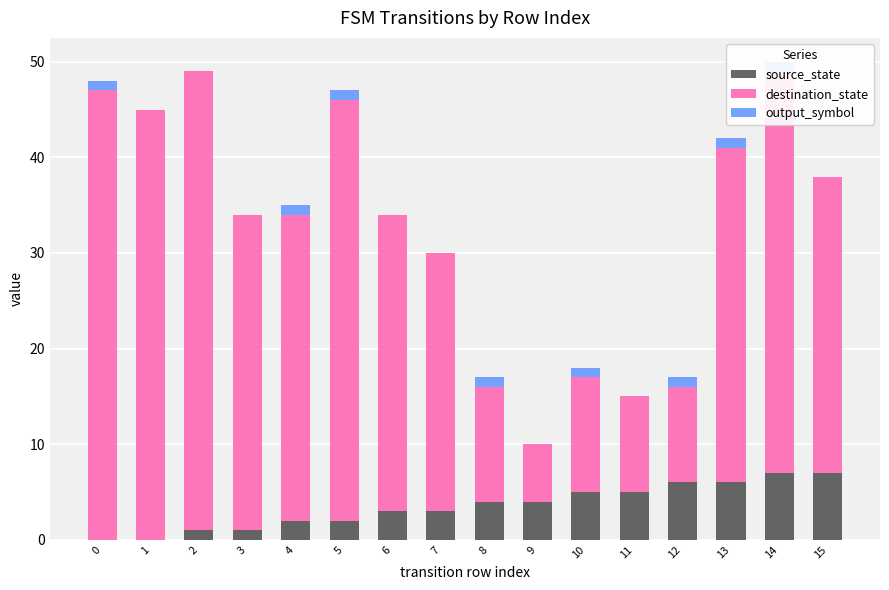

Count the number of categories in the chart.

16